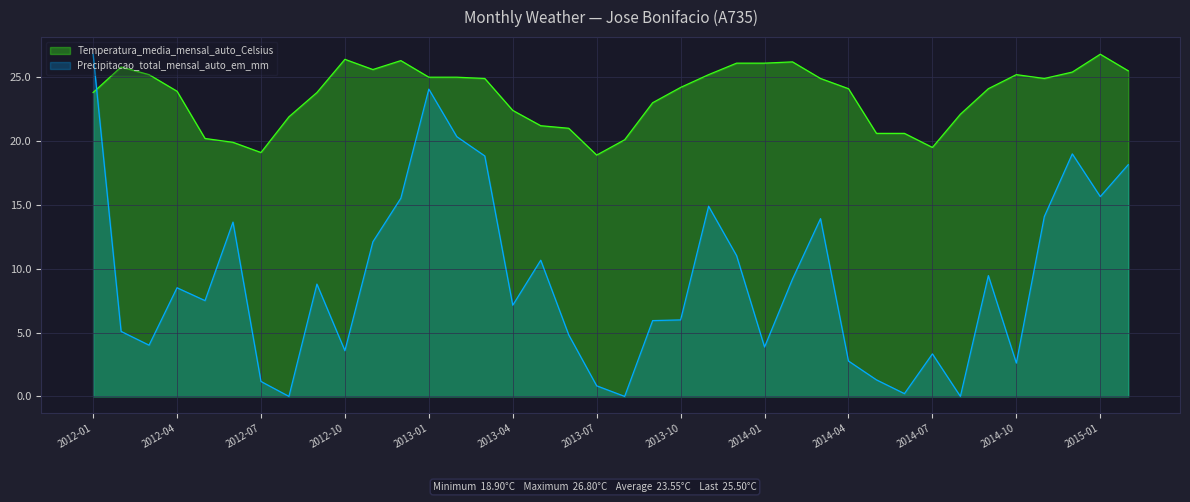

At which category does Precipitacao_total_mensal_auto_em_mm reach its first local valley?

2012-03